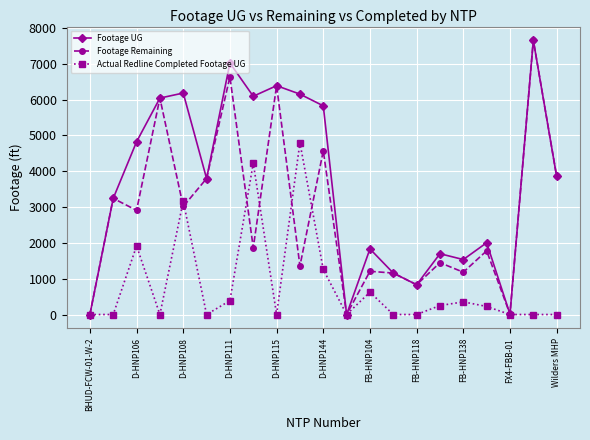

In Footage Remaining, how many points are higher than both neighbors (excluding endpoints)?

9